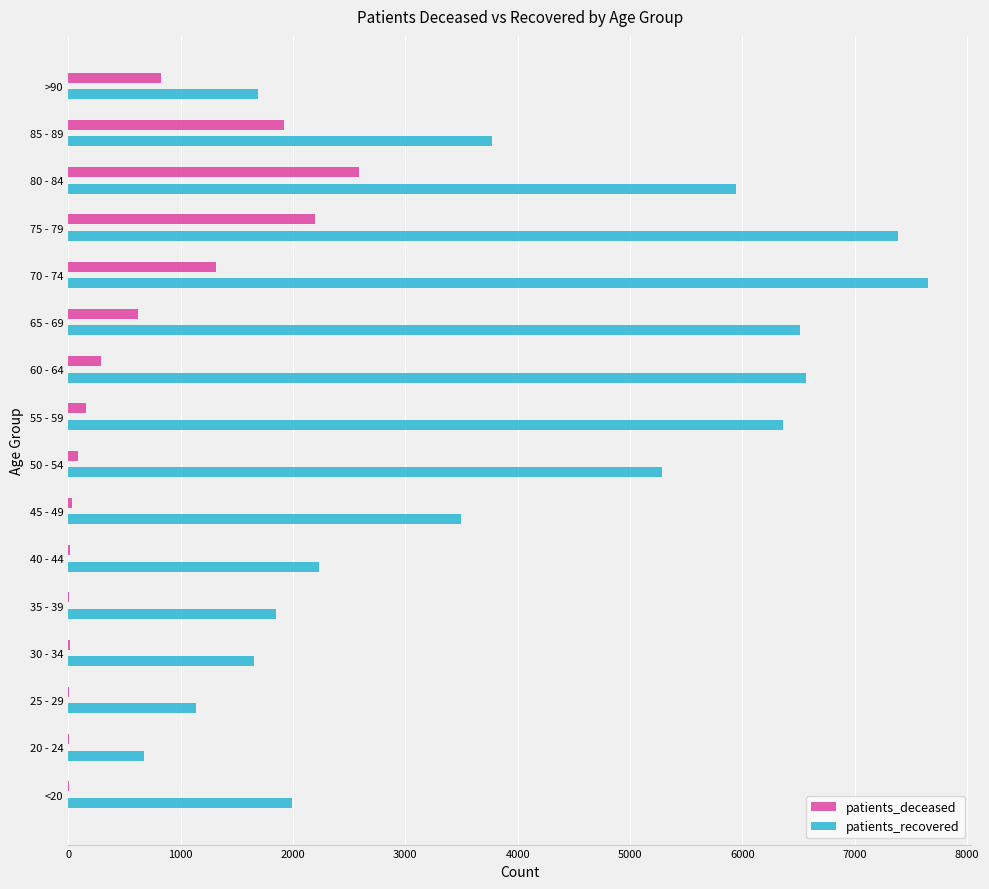

The value of patients_recovered at 25 - 29 is 1137. True or false?

True